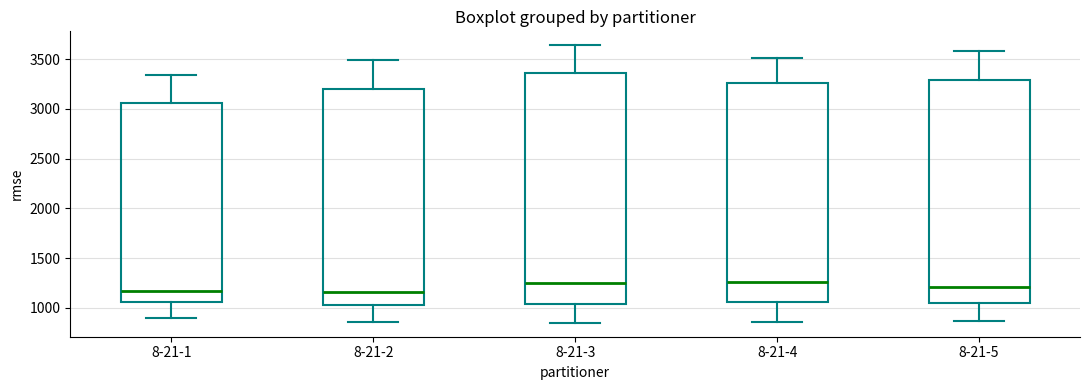

Reading left to right, transcribe this box plot: for each box, give where its median line is, the range the box spans, and where its two whiskers end, as read against the y-axis. The values are not printed on the chart, so give them approximately, as read against the axis.

8-21-1: median 1150, box 1050 to 3050, whiskers 900 to 3350
8-21-2: median 1150, box 1050 to 3200, whiskers 850 to 3500
8-21-3: median 1250, box 1050 to 3350, whiskers 850 to 3650
8-21-4: median 1250, box 1050 to 3250, whiskers 850 to 3500
8-21-5: median 1200, box 1050 to 3300, whiskers 850 to 3600